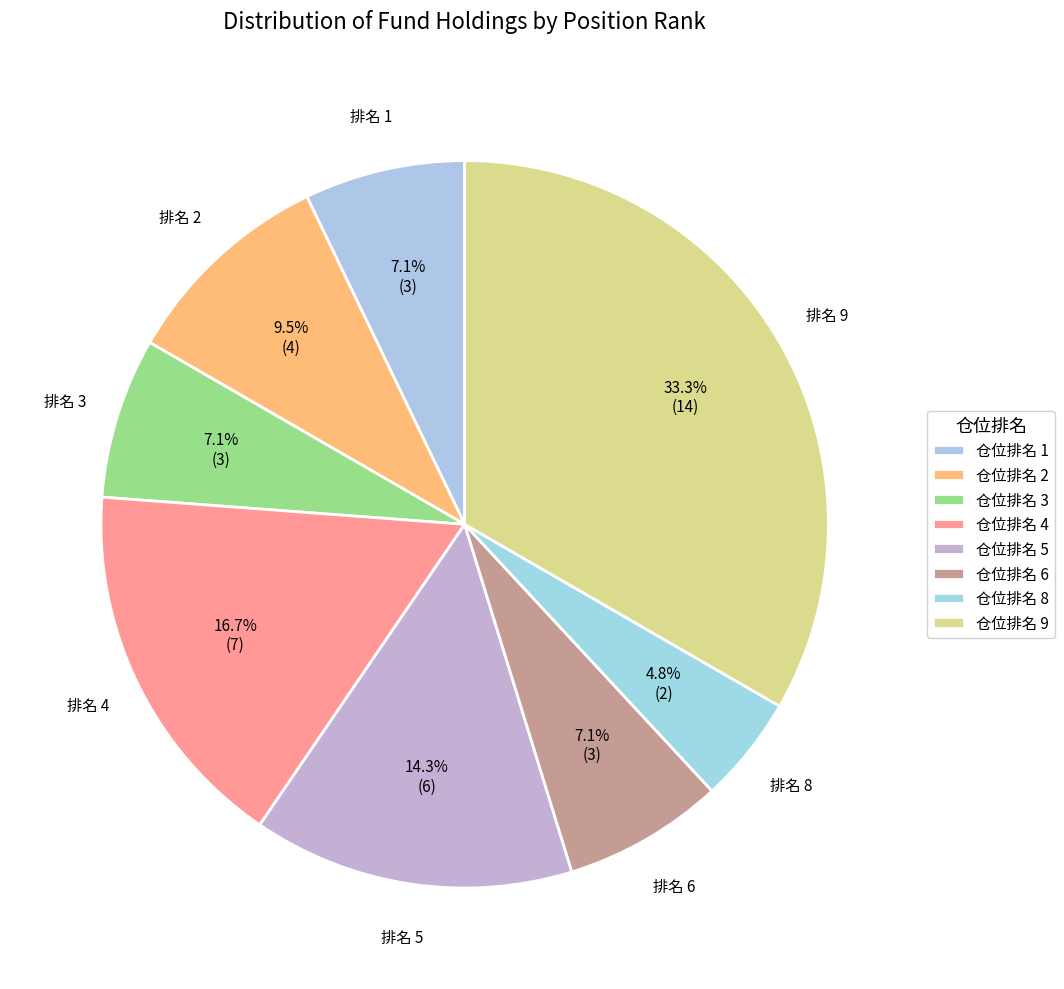

How many segments does this pie chart have?

8